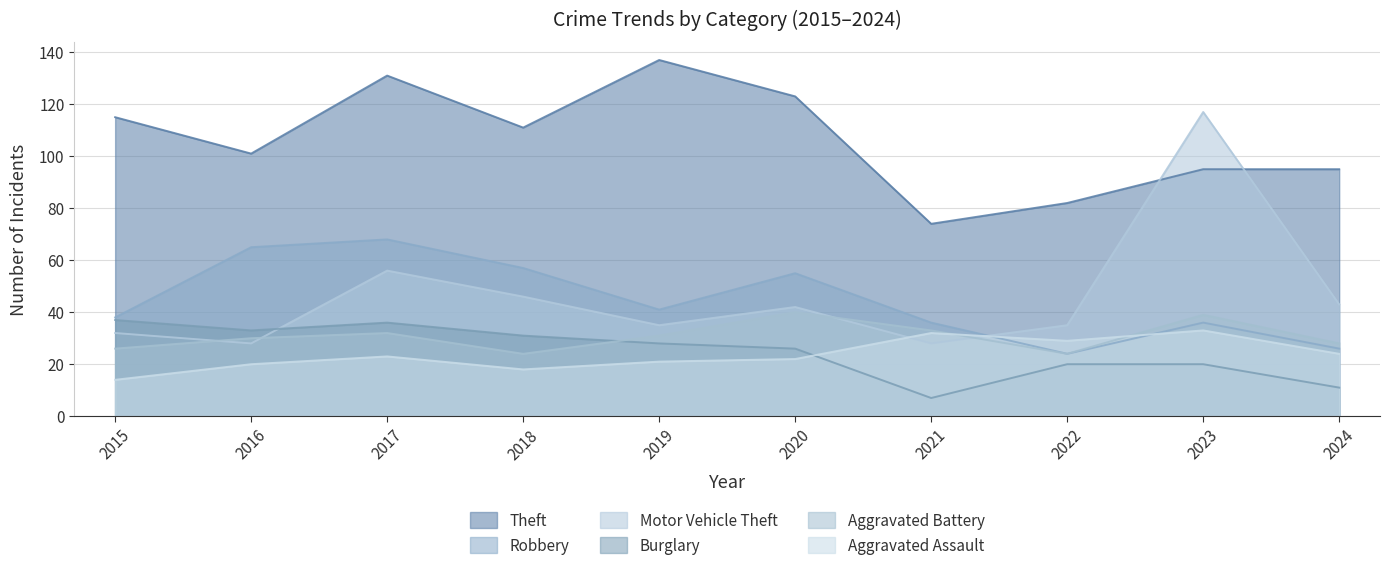

How many distinct data groups are displayed?

6